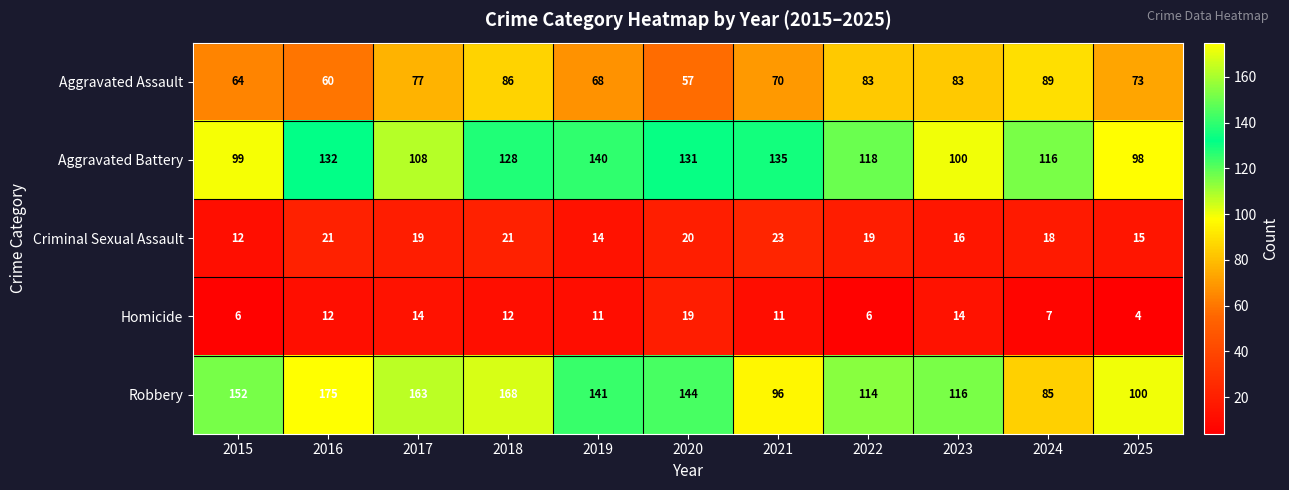

Which series changed the most between 2015 and 2022?

Robbery